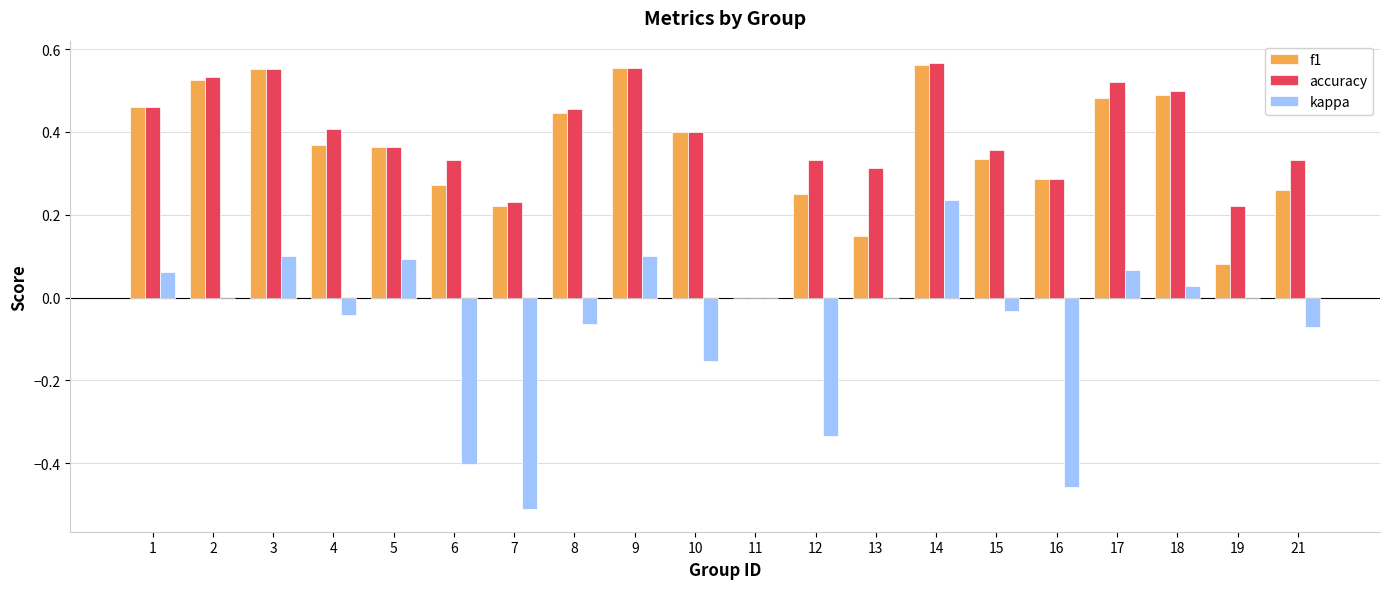

Which series changed the most between 2 and 19?

f1